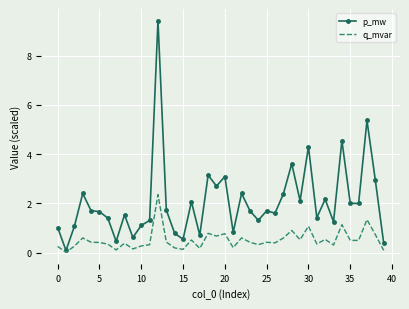

What is the sum of all p_mw values?

82.8